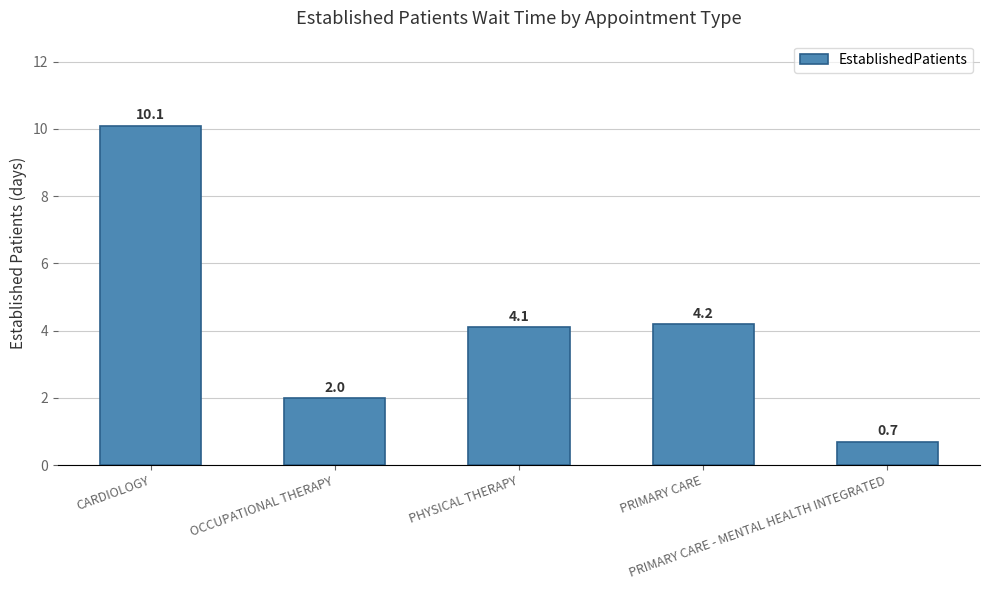

What is the difference between the maximum and minimum values?

9.4